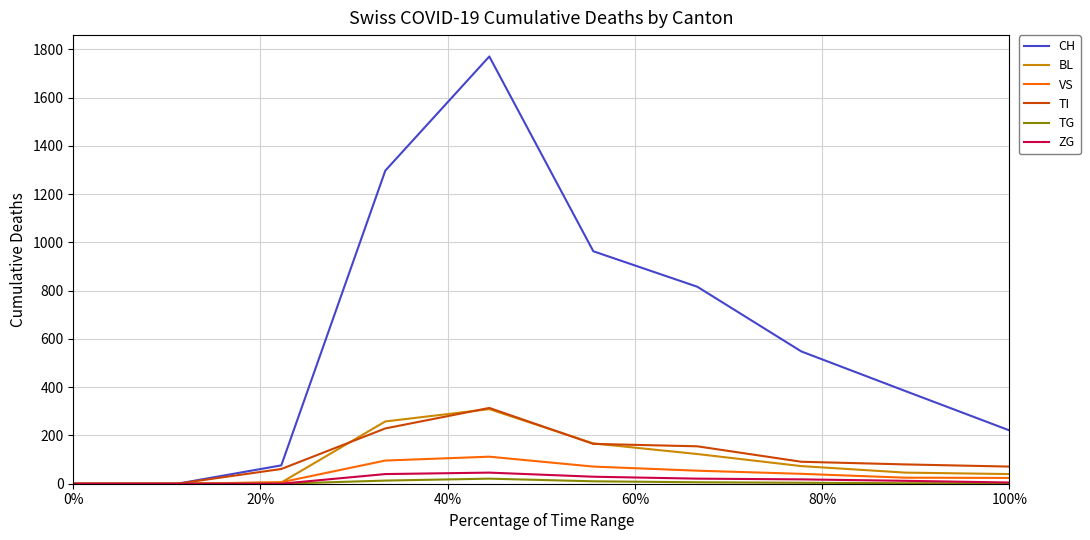

What is the highest value of the ZG series?

46